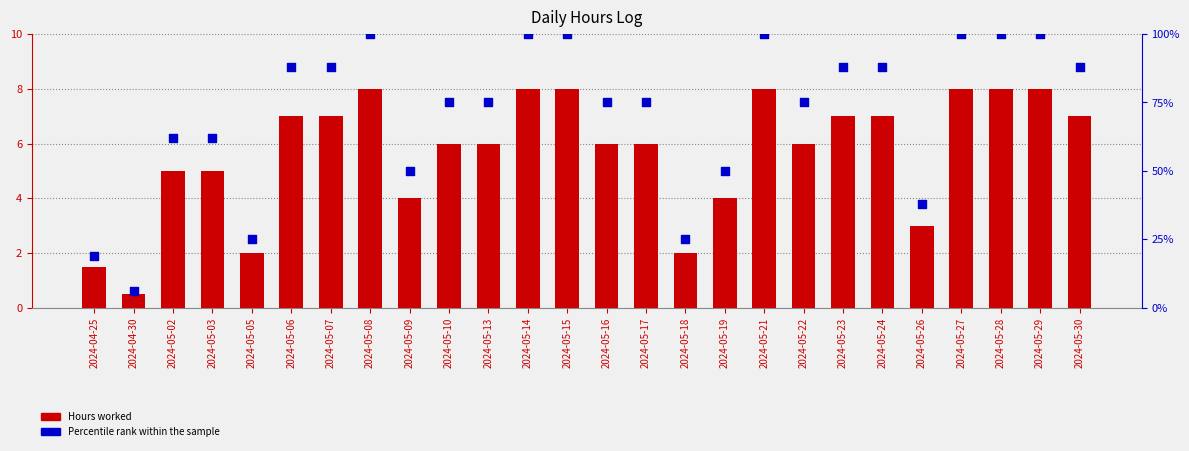

At which category is the sum across all series the highest?

2024-05-08